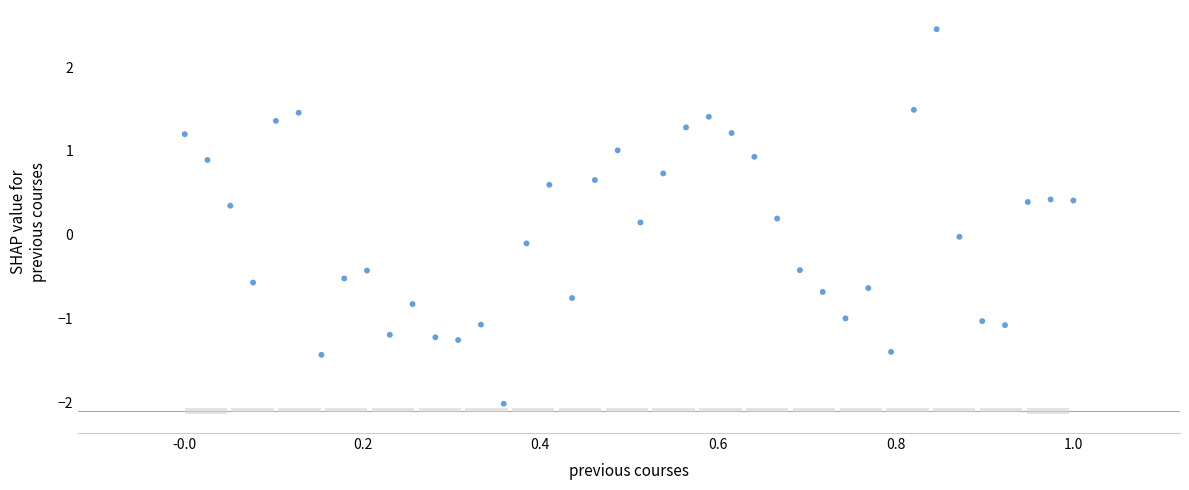

What is the range of X values (max minus min)?

1.0